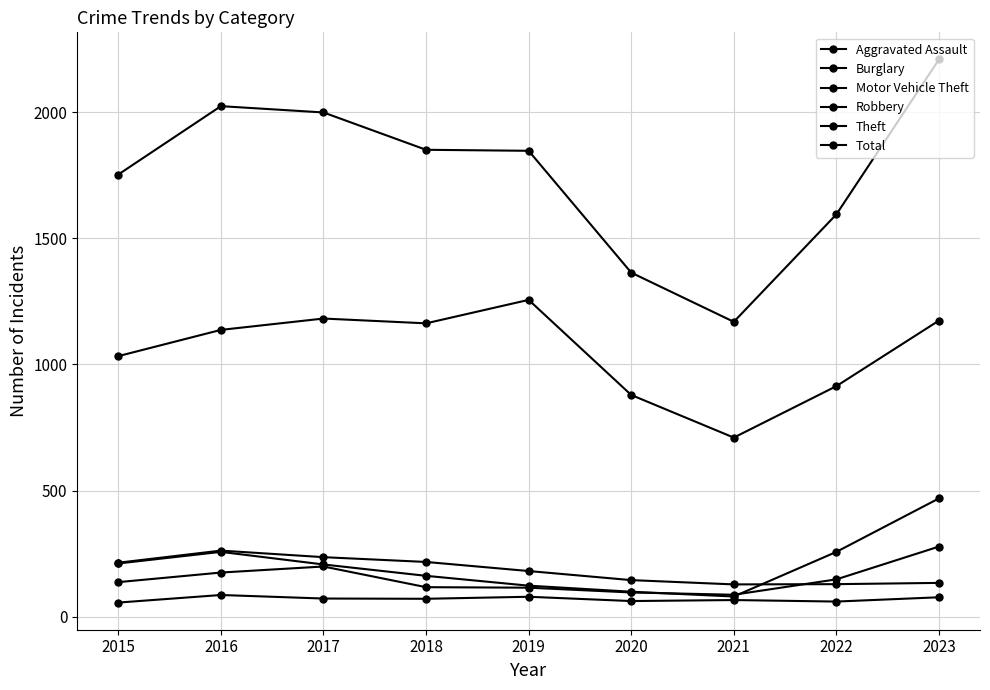

Between 2016 and 2021, which series saw the biggest shift?

Total